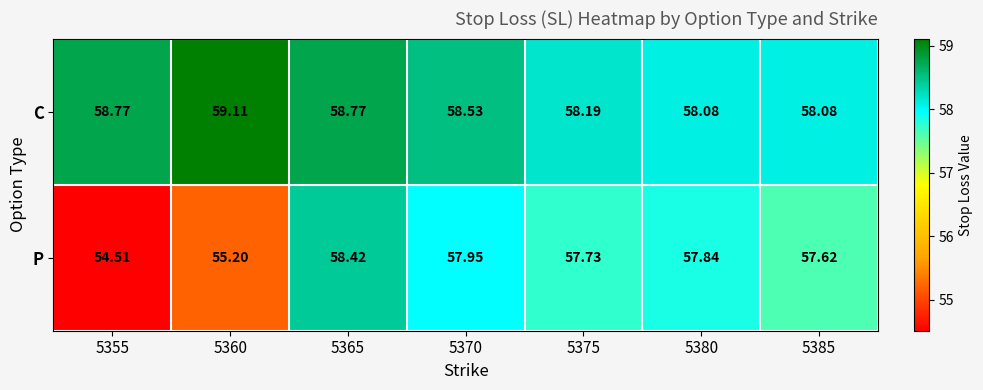

List the series in order of their overall mean, highest first.

C, P